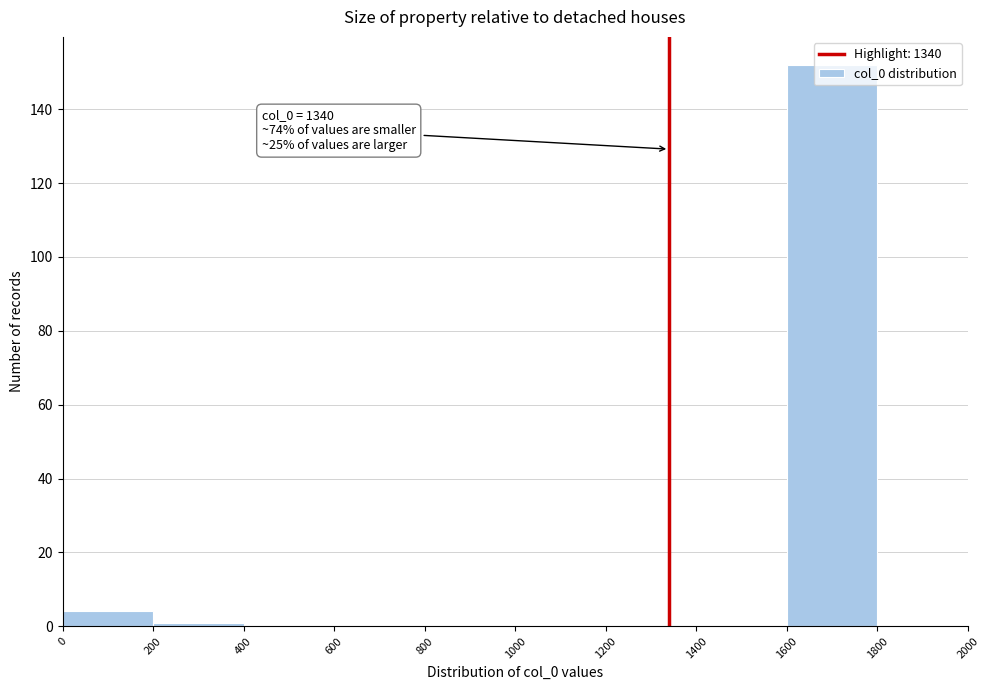

Which range on the x-axis has the tallest bar?

1600 to 1800